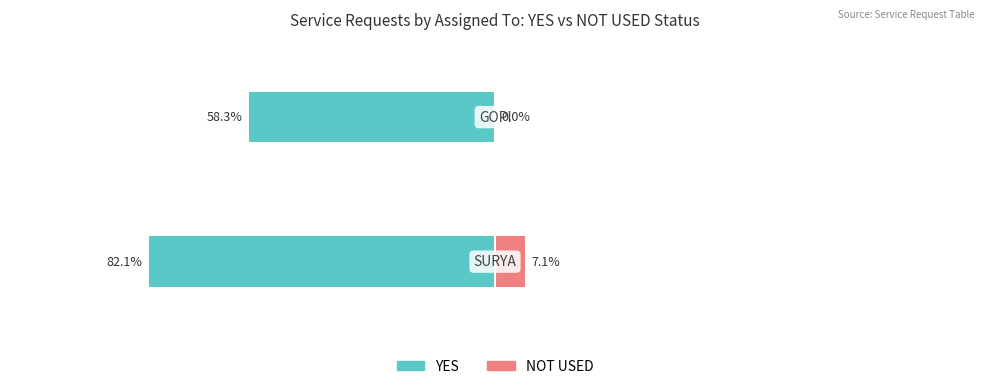

What is the value of the YES bar at the 1st from the left?

-82.1